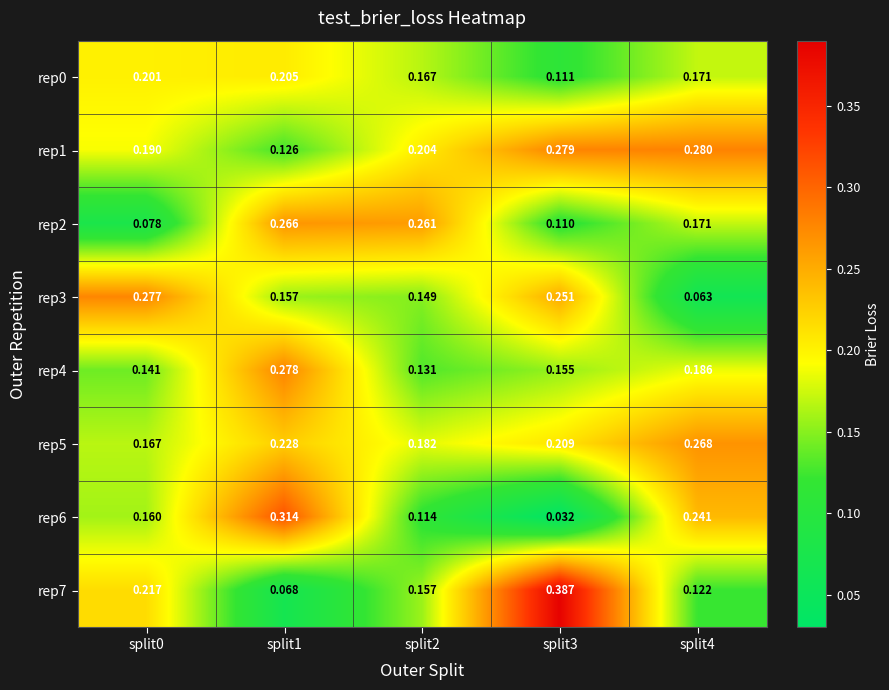

Is the value of rep3 at split4 greater than the value of rep4 at split1?

No